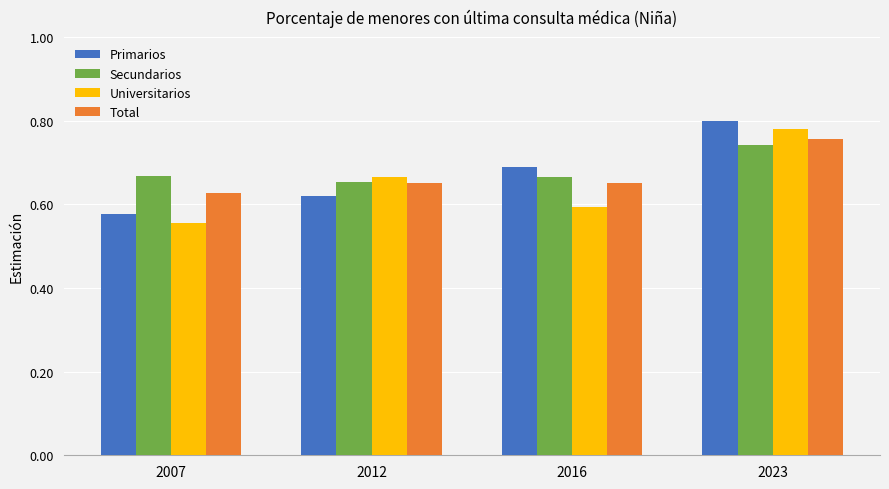

At how many categories does at least one series exceed 0?

4